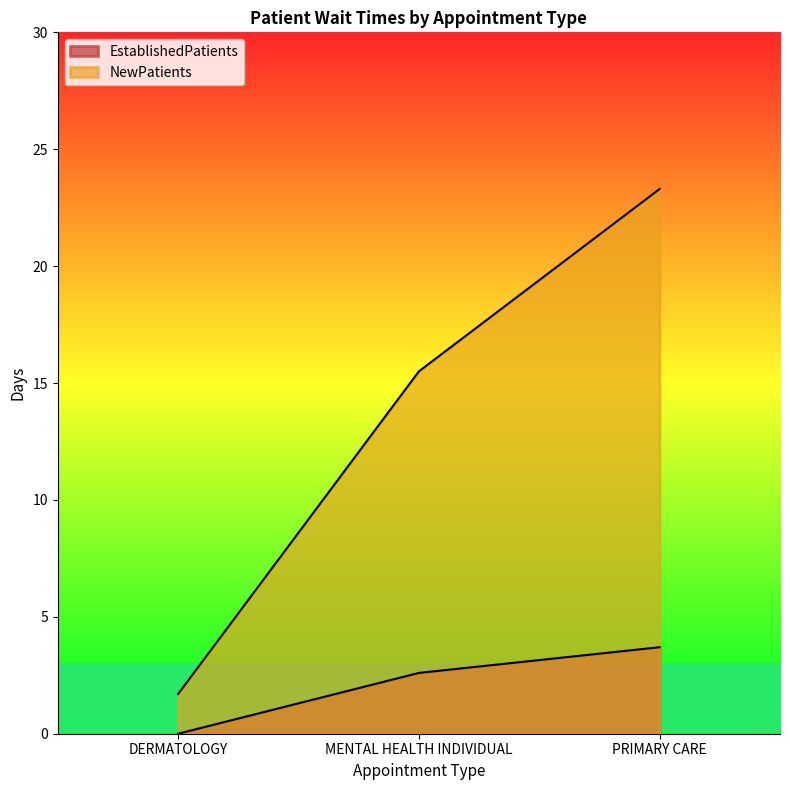

Where does the EstablishedPatients series first go above 2?

MENTAL HEALTH INDIVIDUAL